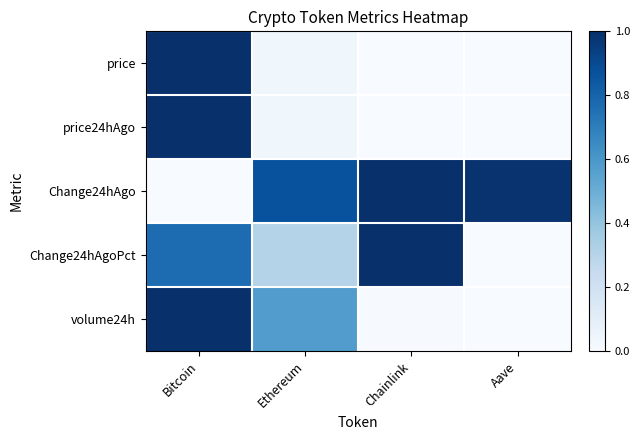

What is the total value across all series at Ethereum?

1.8